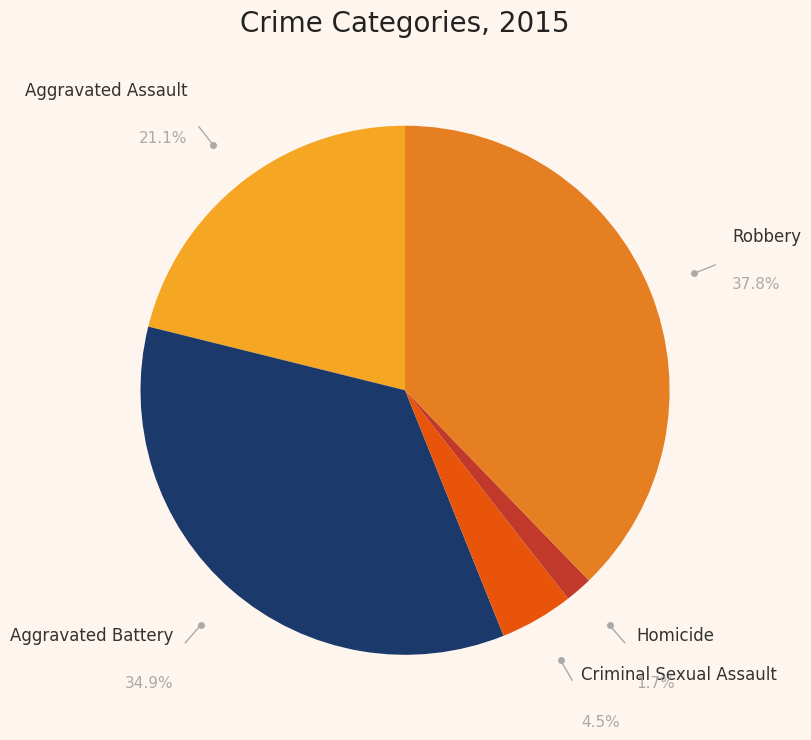

How many slices are in this pie chart?

5